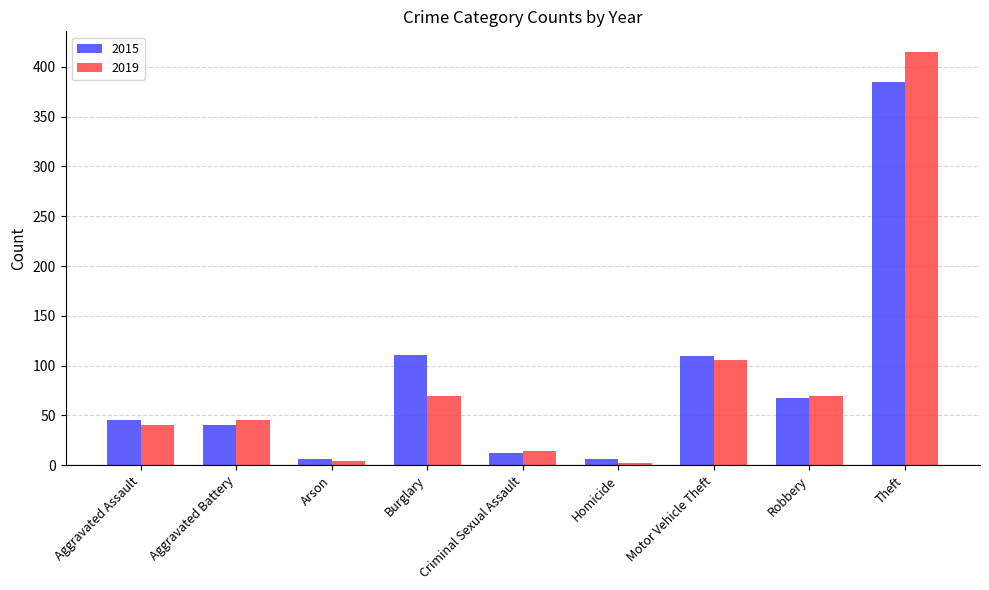

What are all the series names shown in the legend?

2015, 2019